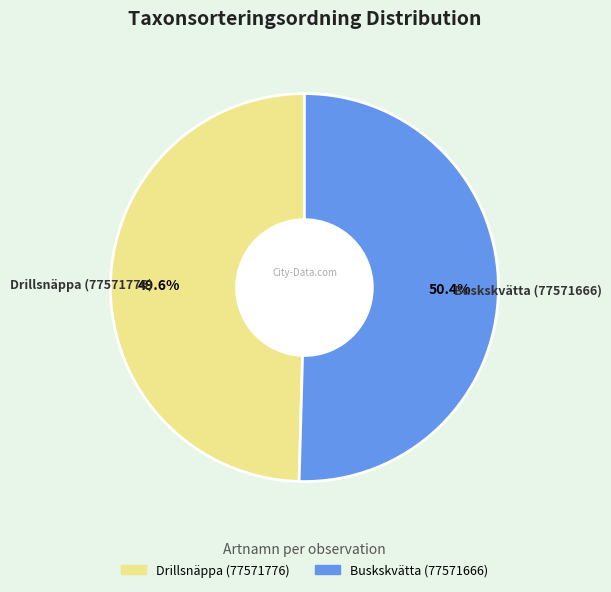

Is it true that Drillsnäppa (77571776) is 42% of the pie?

False